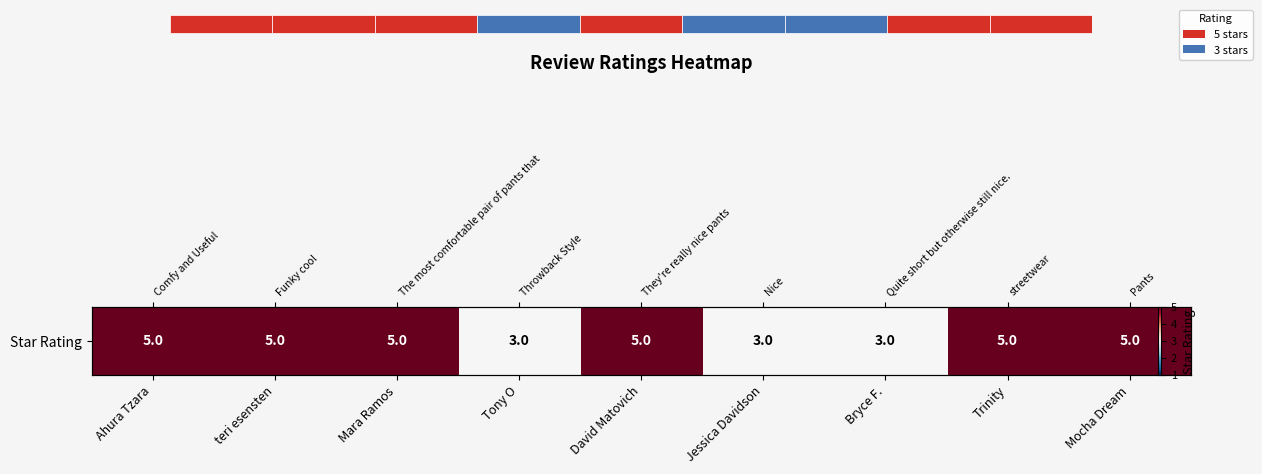

Between Mocha Dream and David Matovich, which is larger?

Mocha Dream